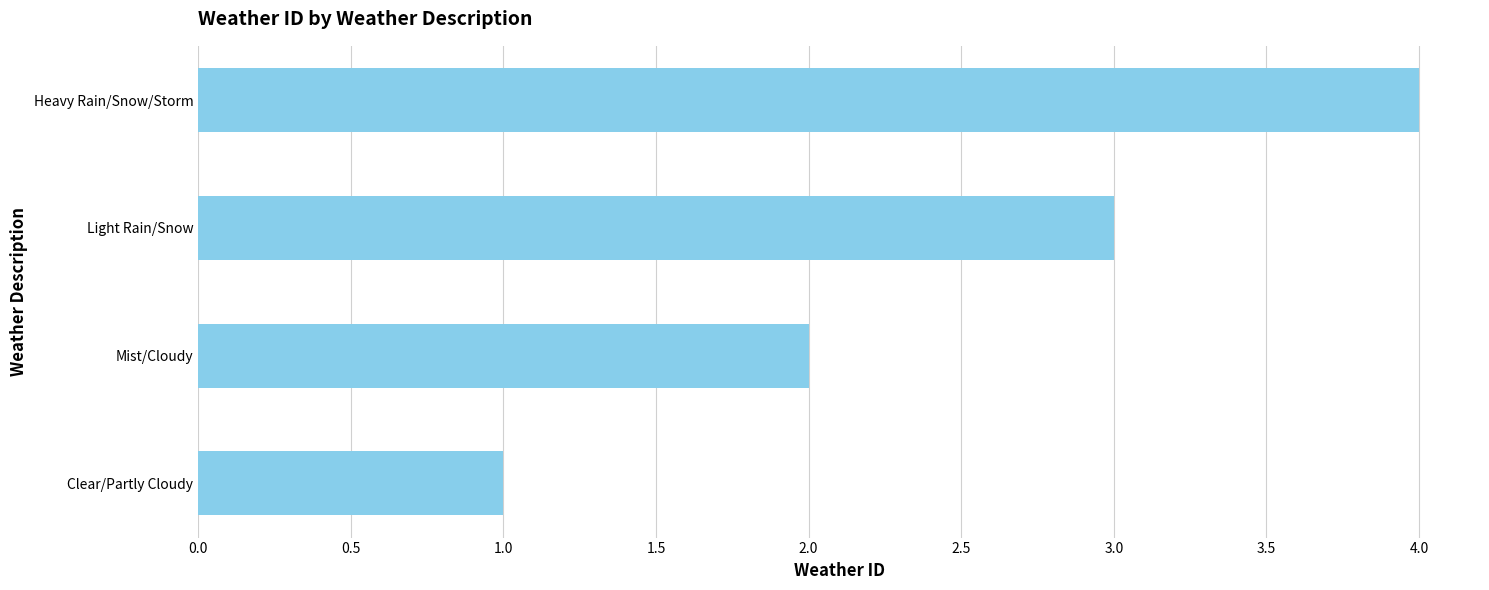

Is it true that the value at Heavy Rain/Snow/Storm is 6?

False